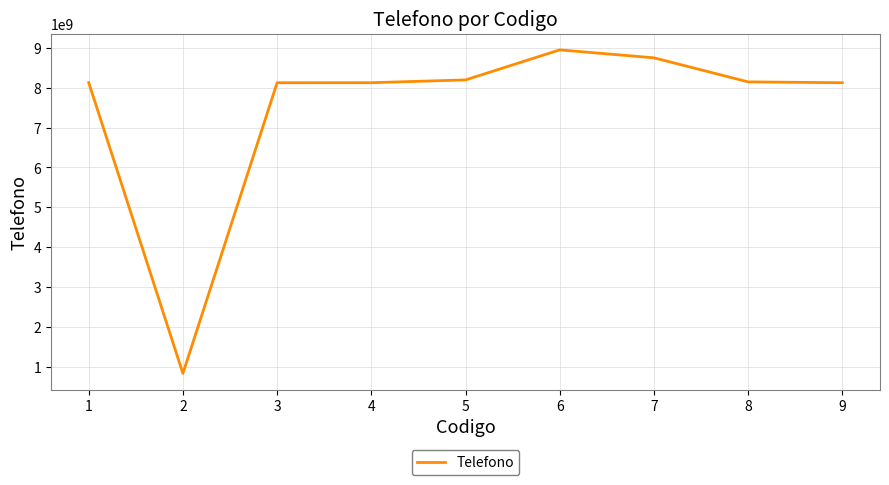

What is the greatest value displayed?

8947482794